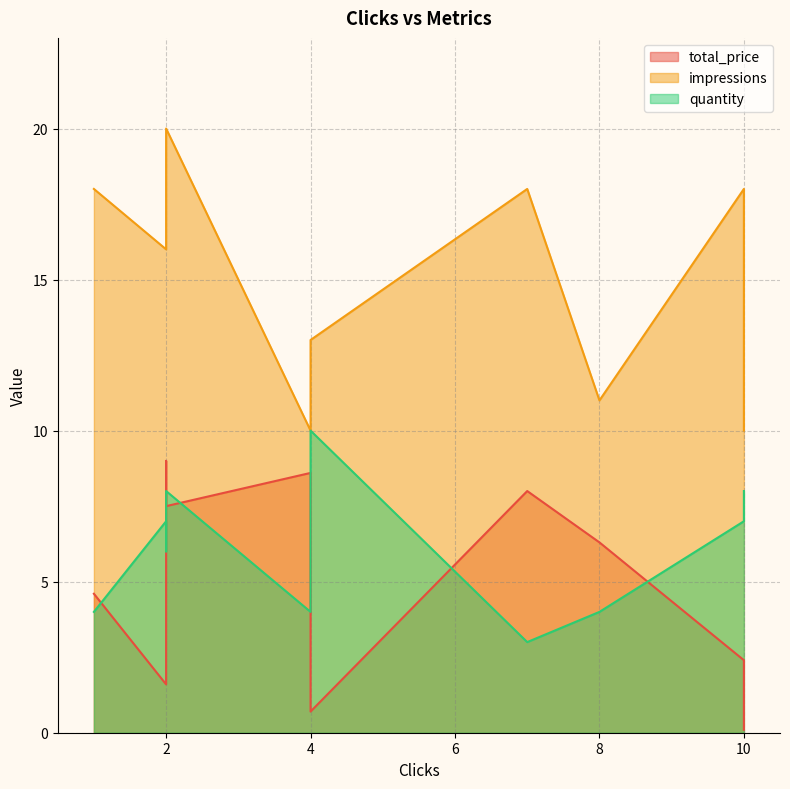

Reading left to right, list all the values displayed in this chart.

total_price: 1=4.6	2=1.6	2=9.0	2=7.5	4=8.6	4=0.7	7=8.0	8=6.3	10=2.4	10=0.1
impressions: 1=18.0	2=16.0	2=17.0	2=20.0	4=10.0	4=13.0	7=18.0	8=11.0	10=18.0	10=10.0
quantity: 1=4.0	2=7.0	2=6.0	2=8.0	4=4.0	4=10.0	7=3.0	8=4.0	10=7.0	10=8.0